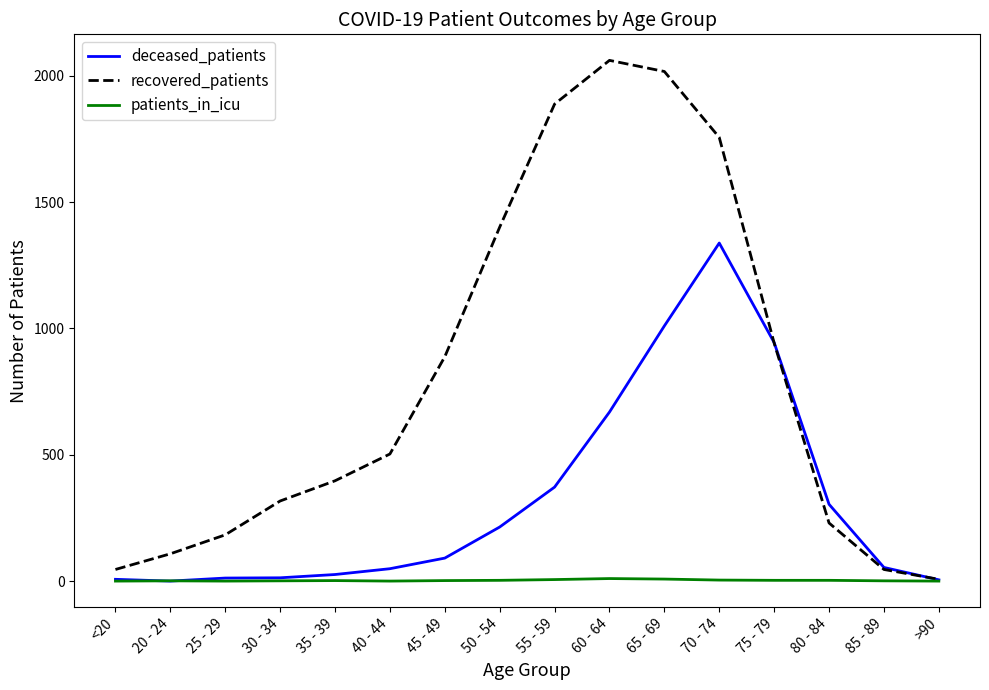

Between 25 - 29 and 60 - 64, which series saw the biggest shift?

recovered_patients